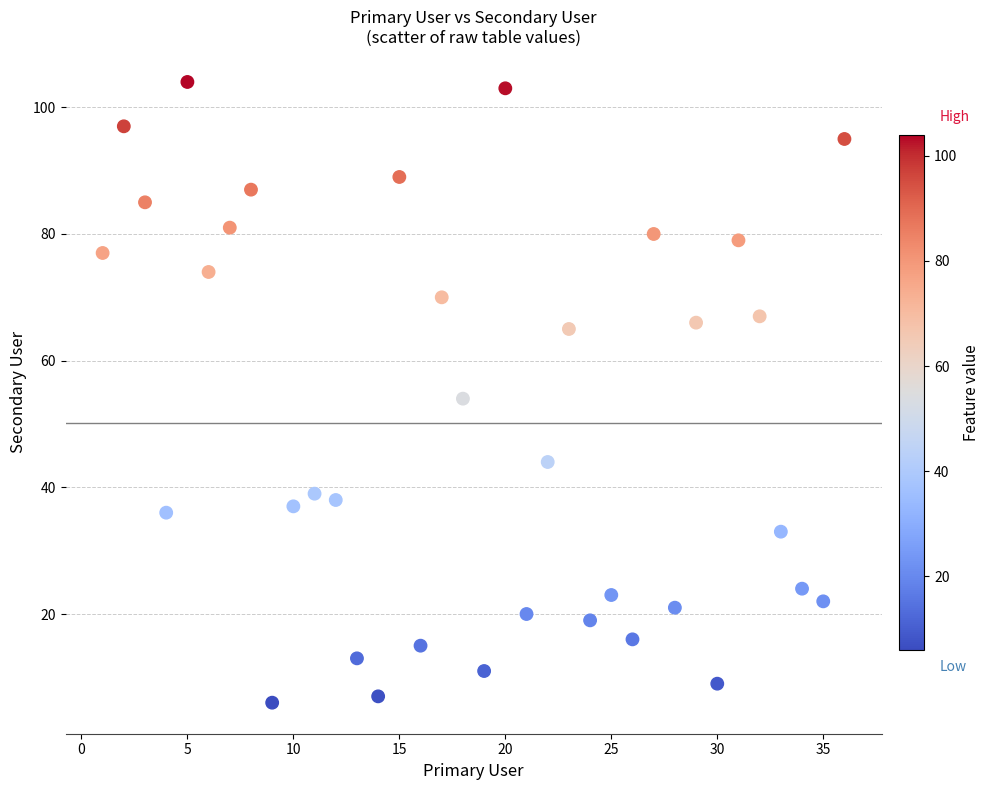

What is the range of Y values (max minus min)?

98